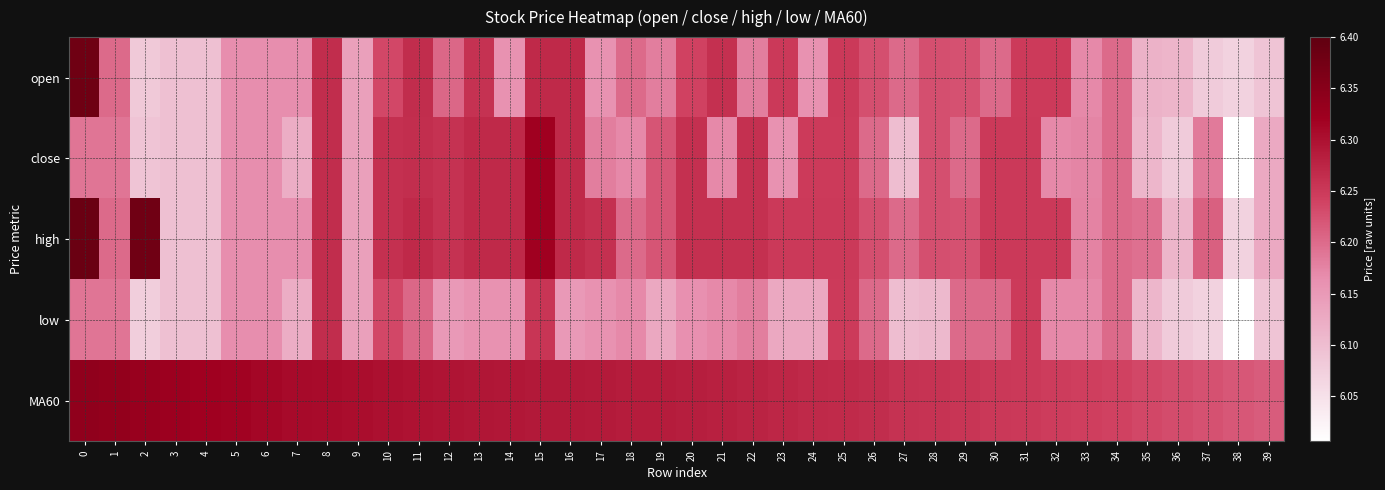

At how many categories does at least one series exceed 6?

40